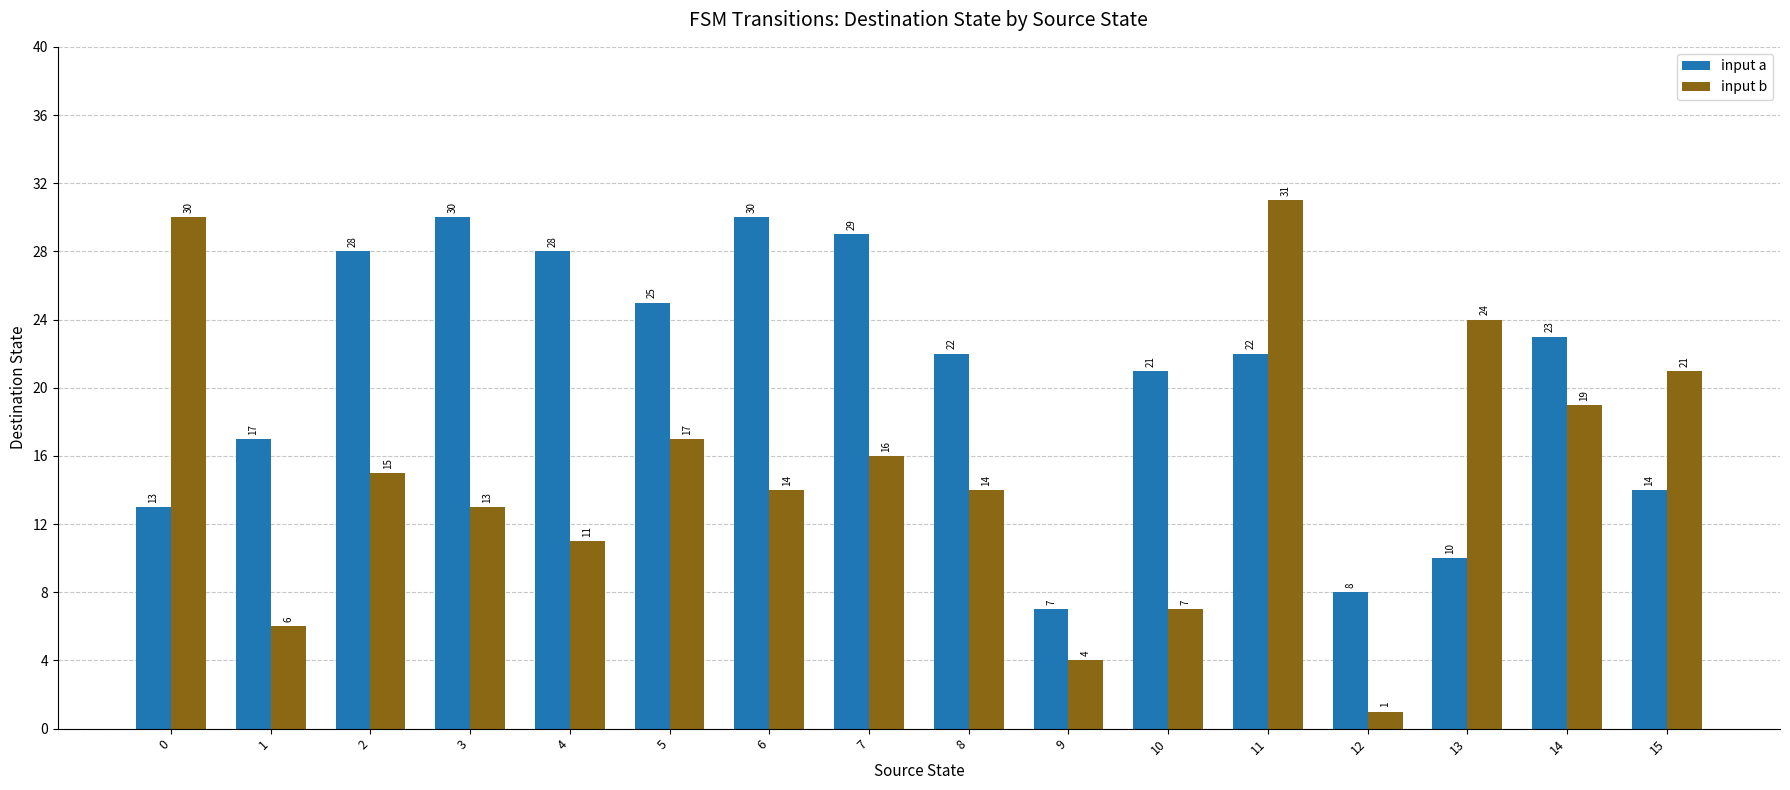

List the series in order of their overall mean, highest first.

input a, input b